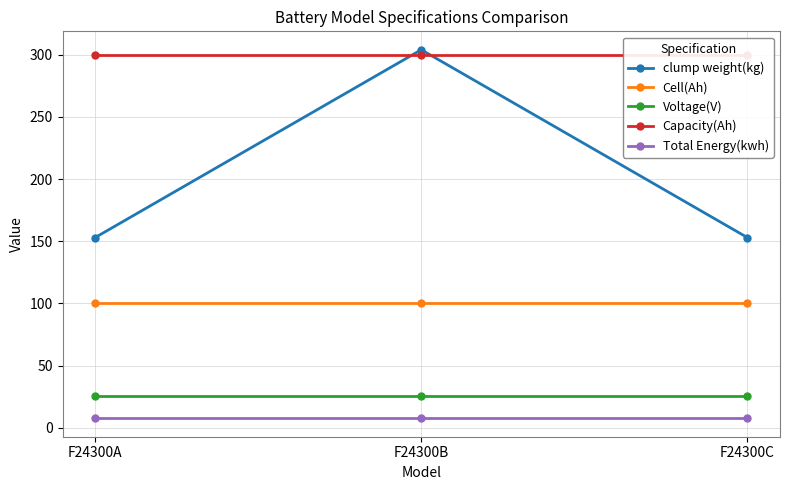

Which series changed the most between F24300B and F24300C?

clump weight(kg)